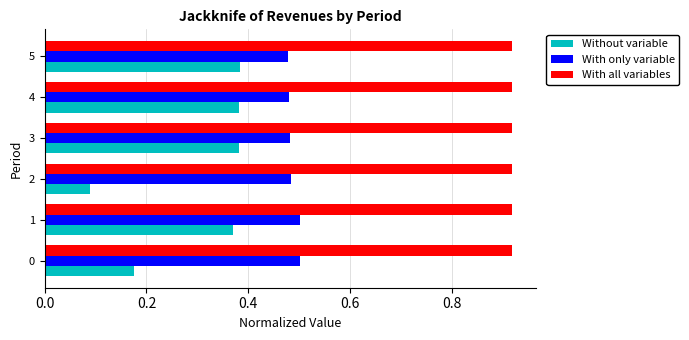

At 0, list the series in order from smallest to largest.

Without variable, With only variable, With all variables